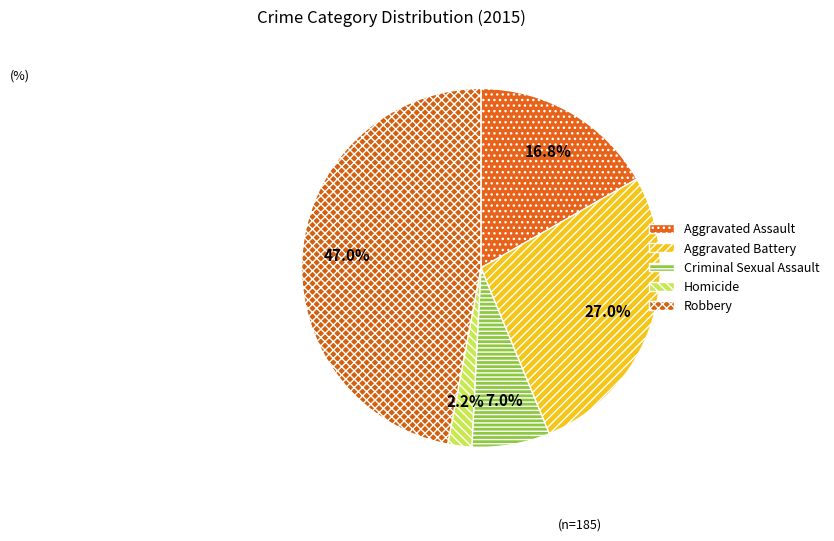

Rank the categories by value from highest to lowest.

Robbery, Aggravated Battery, Aggravated Assault, Criminal Sexual Assault, Homicide